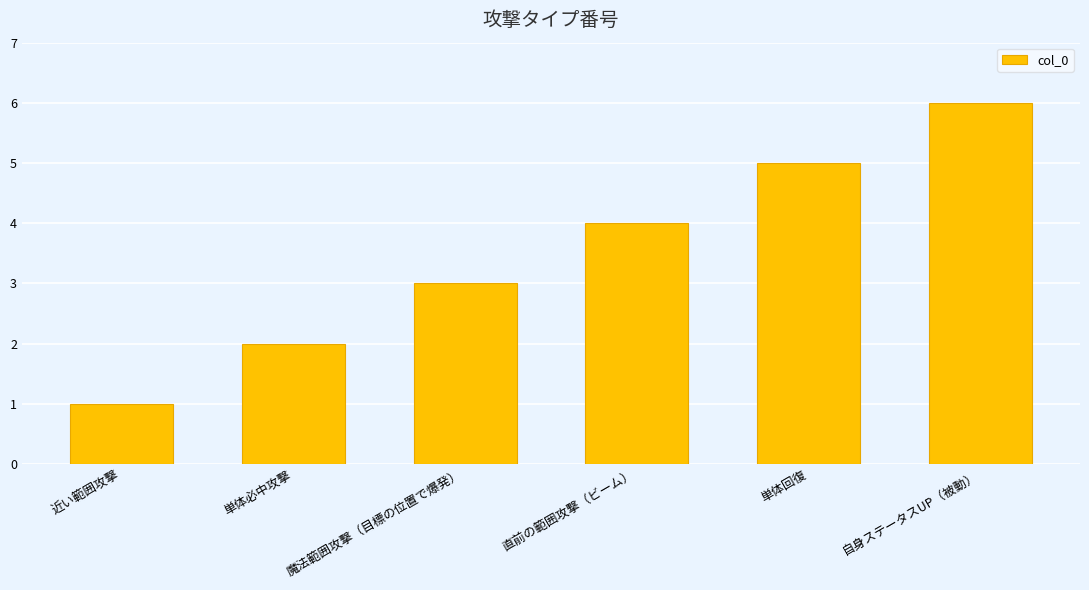

Reading left to right, list all the values displayed in this chart.

1	2	3	4	5	6